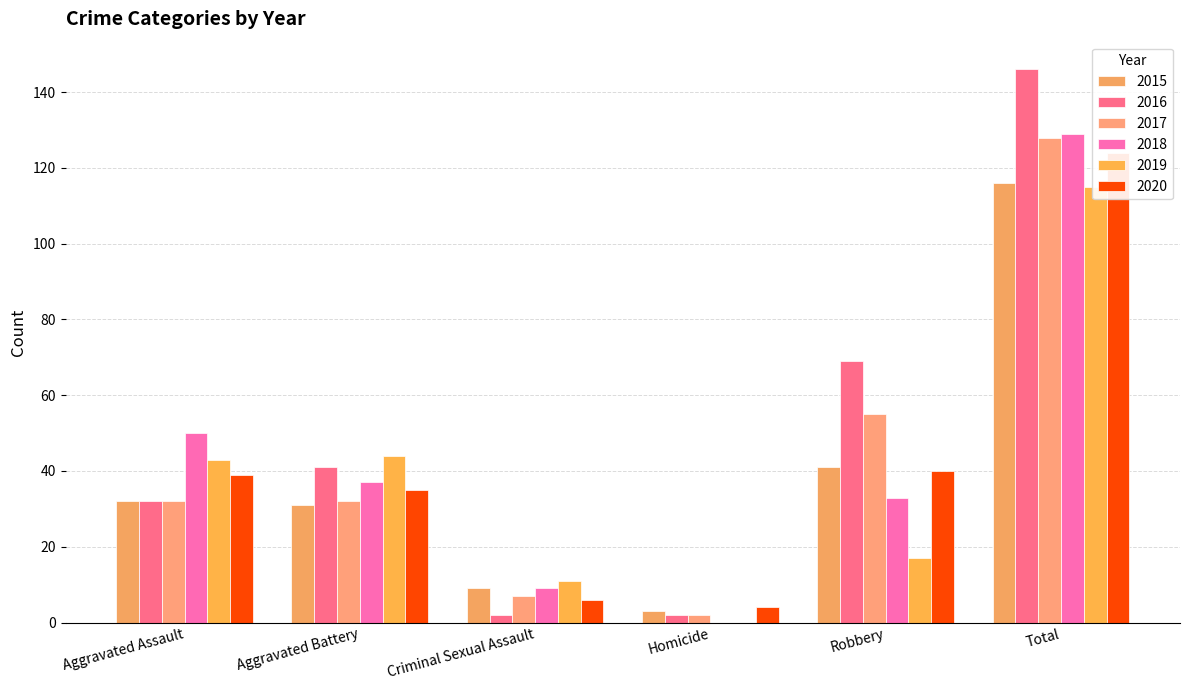

Rank the series by their maximum value, from highest to lowest.

2016, 2018, 2017, 2020, 2015, 2019